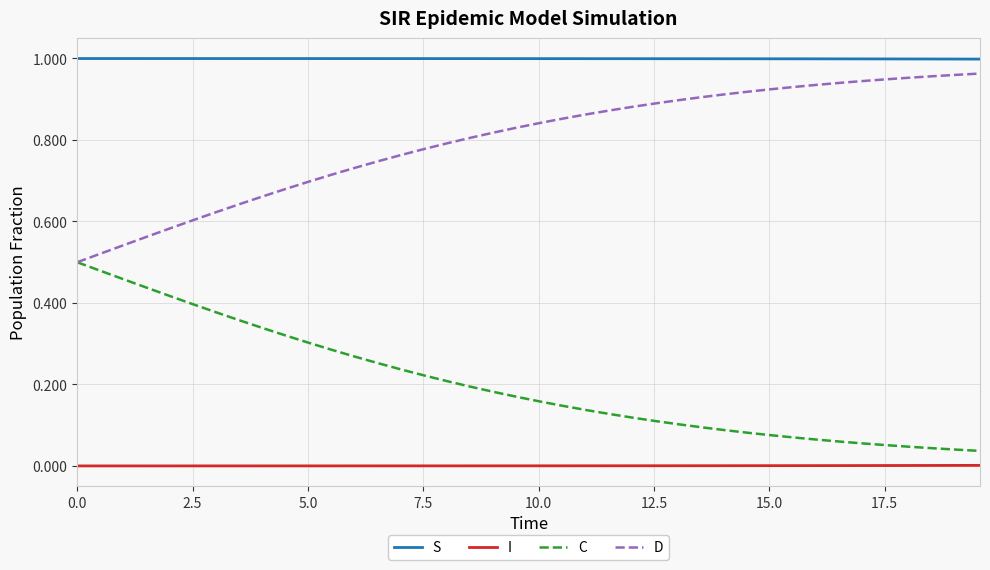

Which series has the largest total across all categories?

S